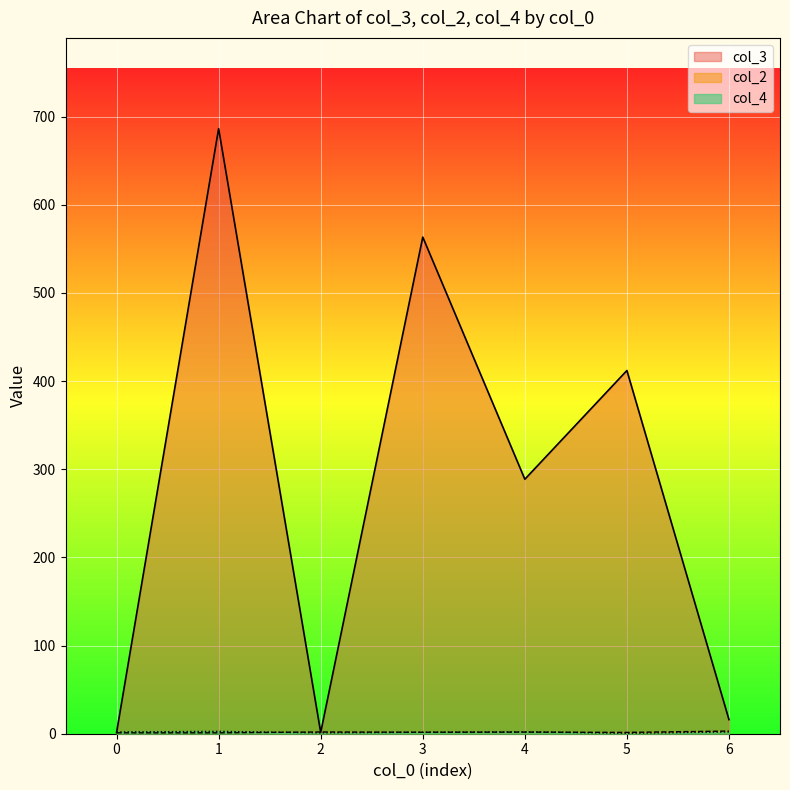

The value of col_4 at 1 is 1. True or false?

False